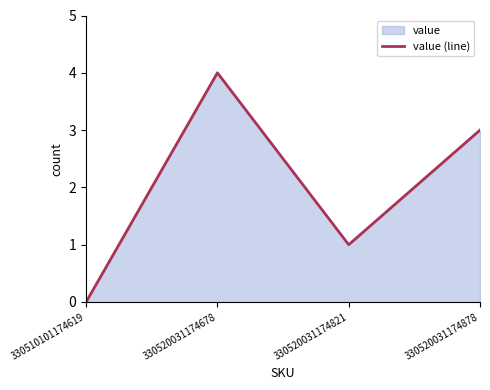

Reading left to right, what are all the values shown in this chart?

330510101174619=0	330520031174678=4	330520031174821=1	330520031174878=3